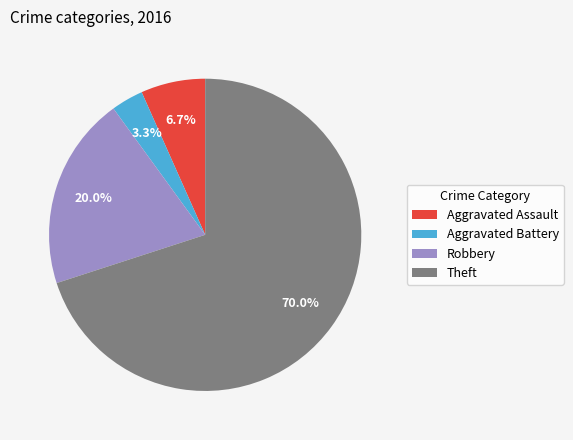

Which slice is the smallest?

Aggravated Battery